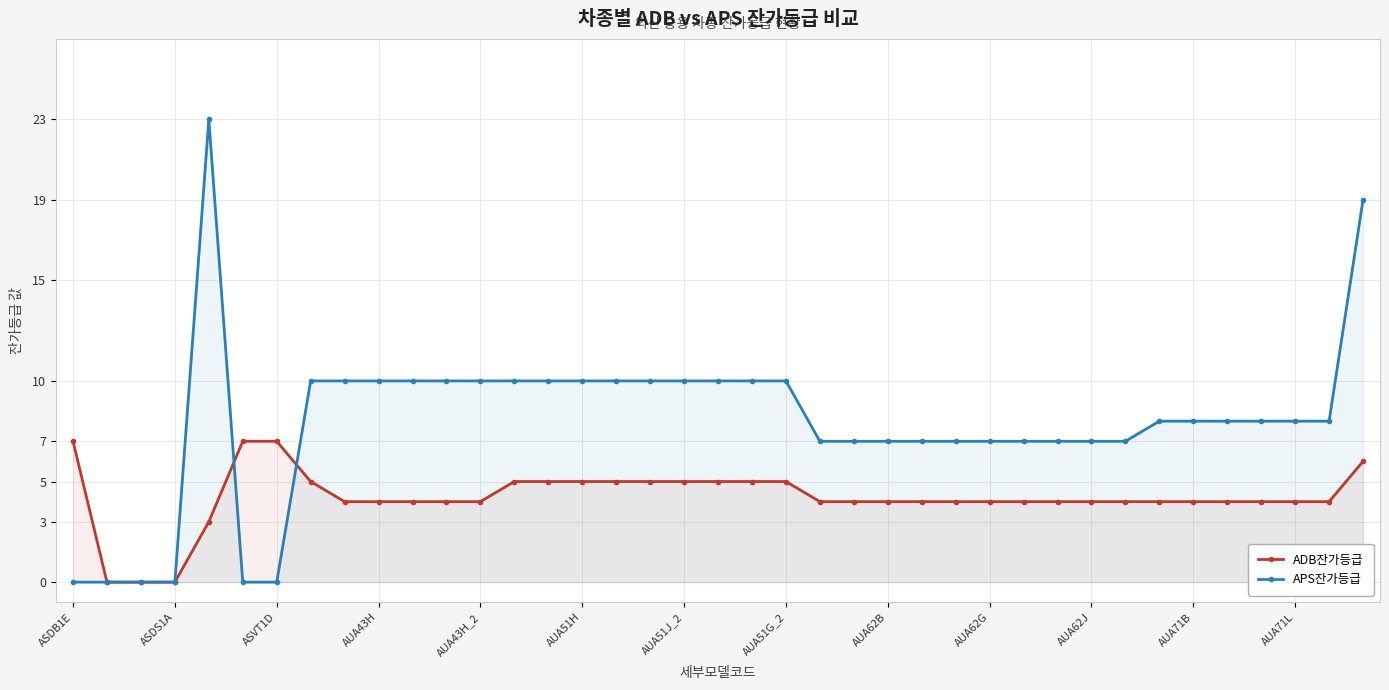

The ADB잔가등급 series shows 4 at 37. True or false?

True